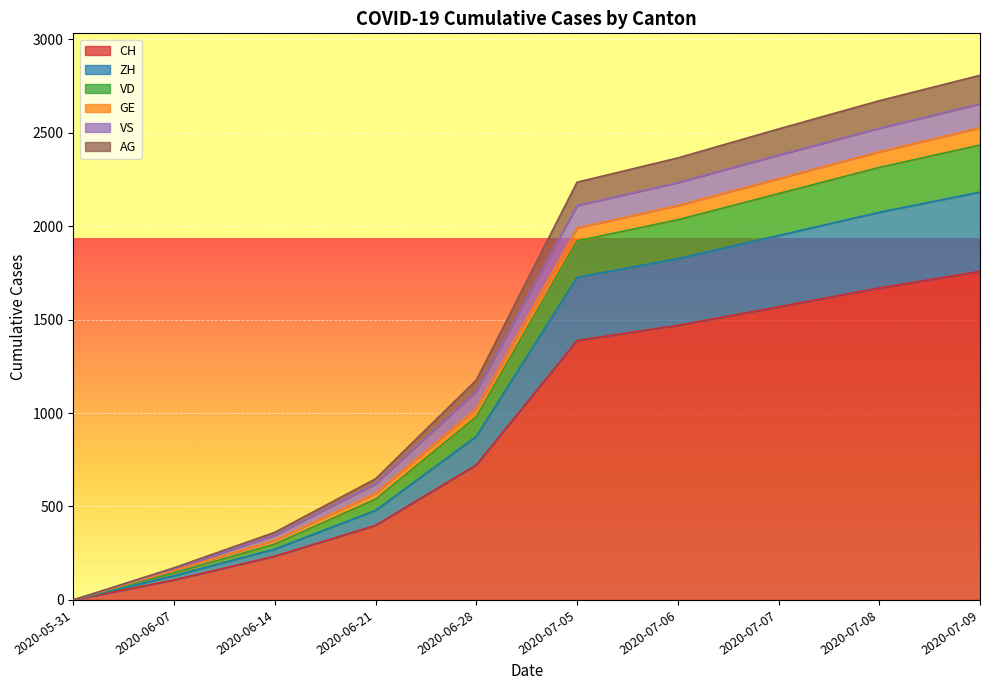

The AG series shows 99 at 2020-06-07. True or false?

False